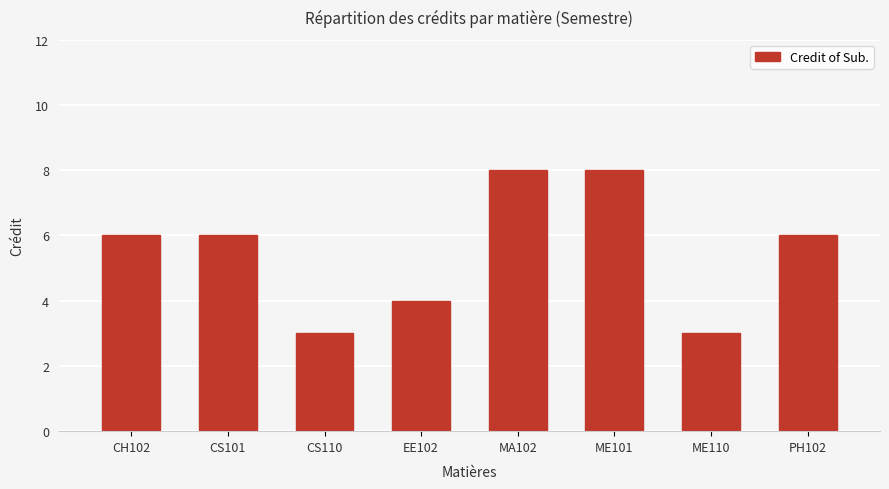

Are the bars horizontal?

No